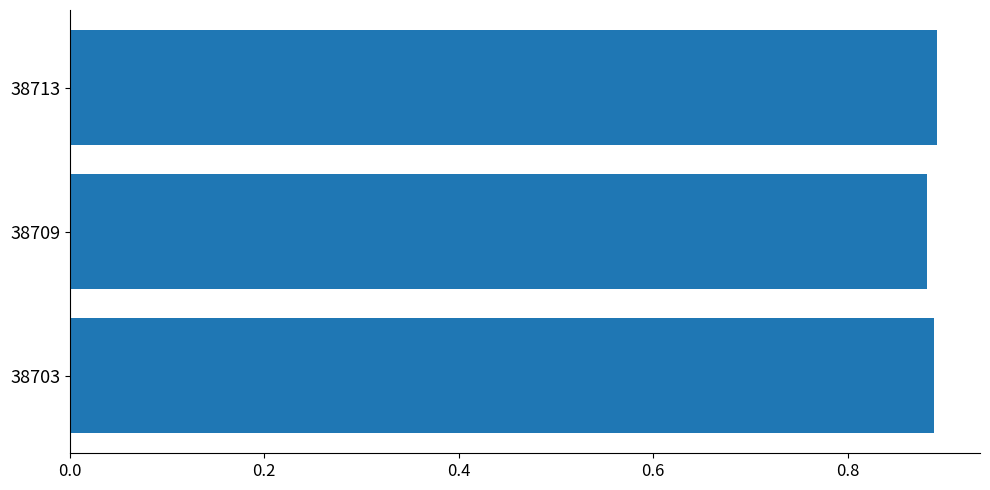

The chart shows a value of 1.2 at 38713. True or false?

False